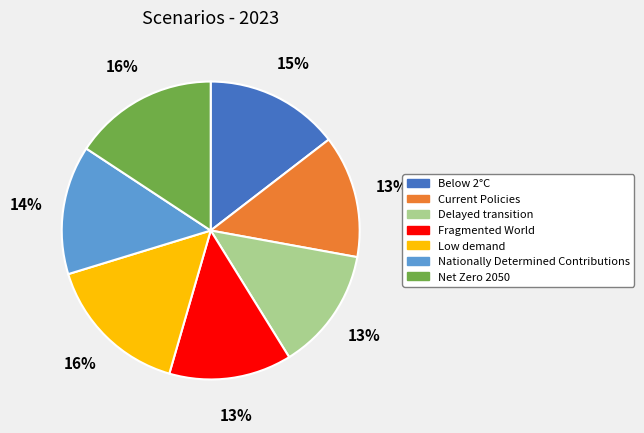

The Low demand slice represents 16% of the pie. True or false?

True